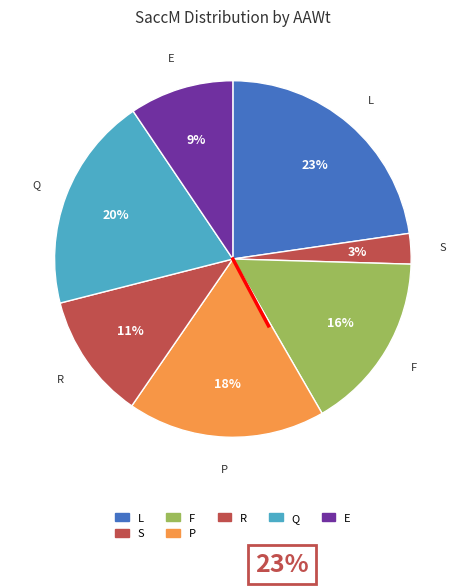

Which category has the smallest portion of the pie?

S